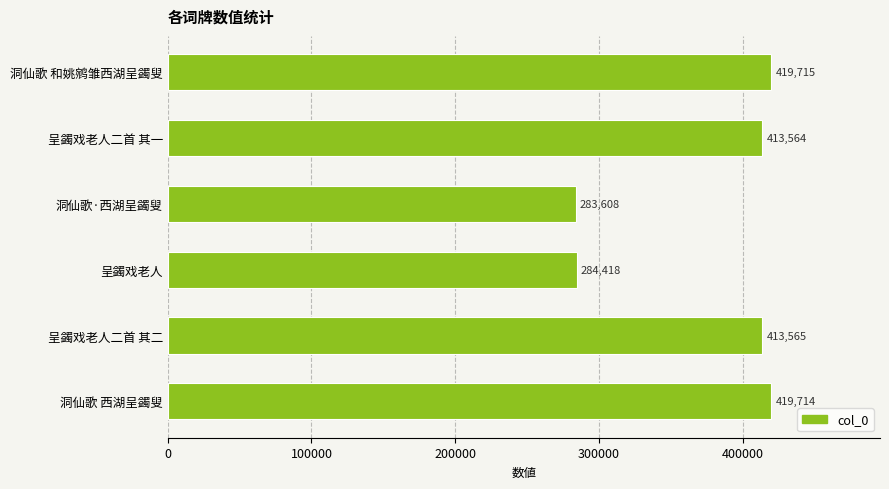

Reading top to bottom, list all the values displayed in this chart.

洞仙歌 和姚鹓雏西湖呈蠲叟=419715	呈蠲戏老人二首 其一=413564	洞仙歌·西湖呈蠲叟=283608	呈蠲戏老人=284418	呈蠲戏老人二首 其二=413565	洞仙歌 西湖呈蠲叟=419714